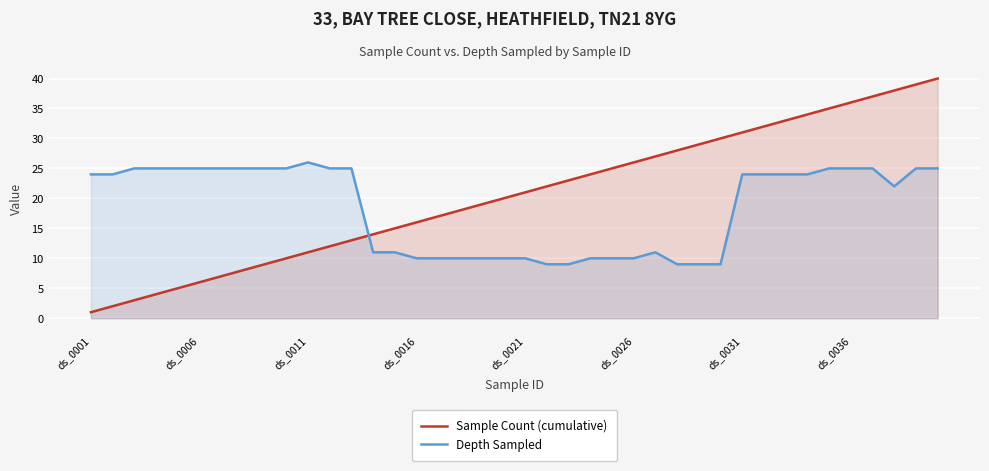

True or false: Sample Count (cumulative) and Depth Sampled intersect in this chart.

True